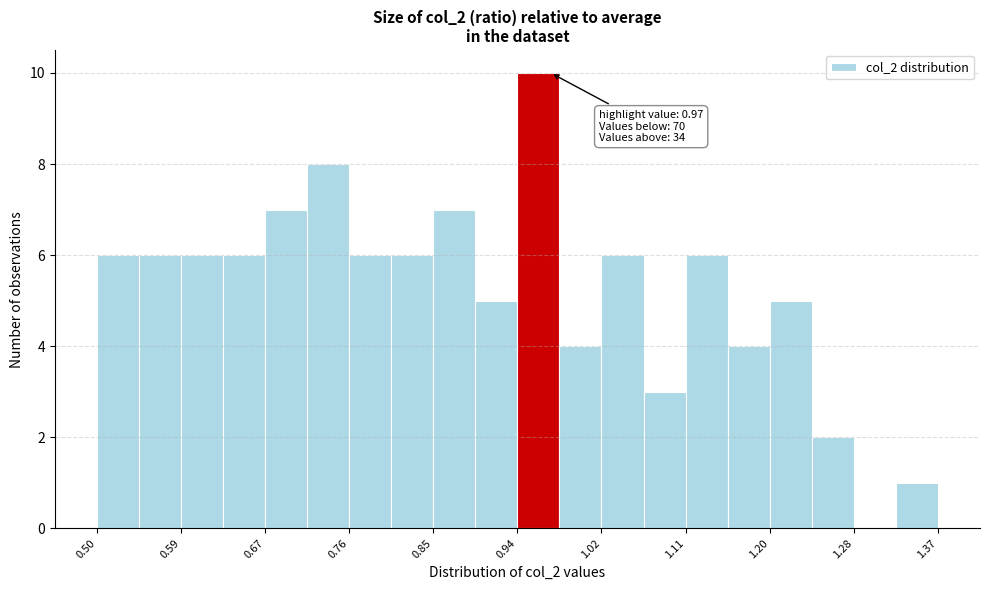

Over which range of the x-axis is the bar tallest?

0.94 to 0.98